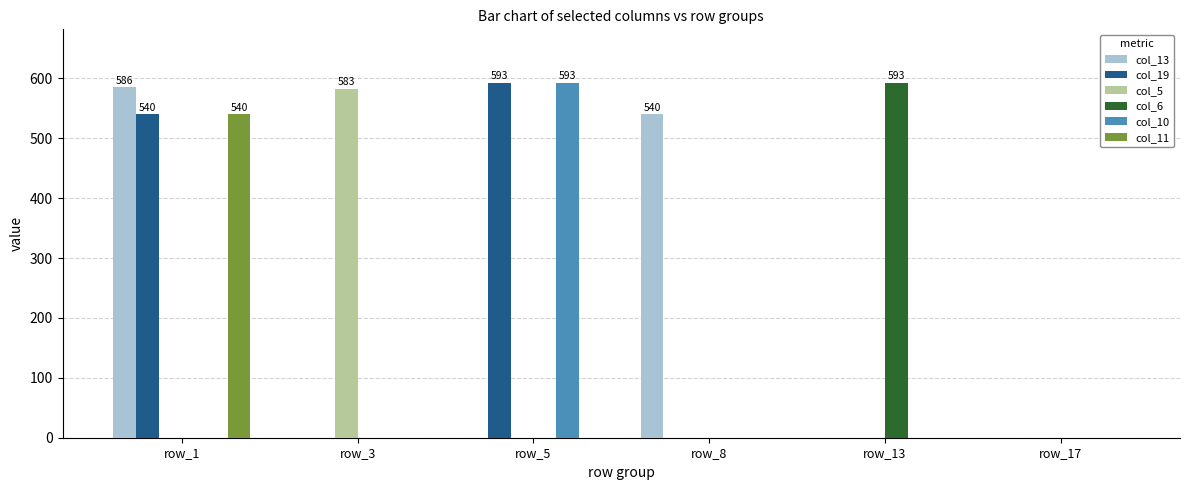

What is the sum of all col_13 values?

1126